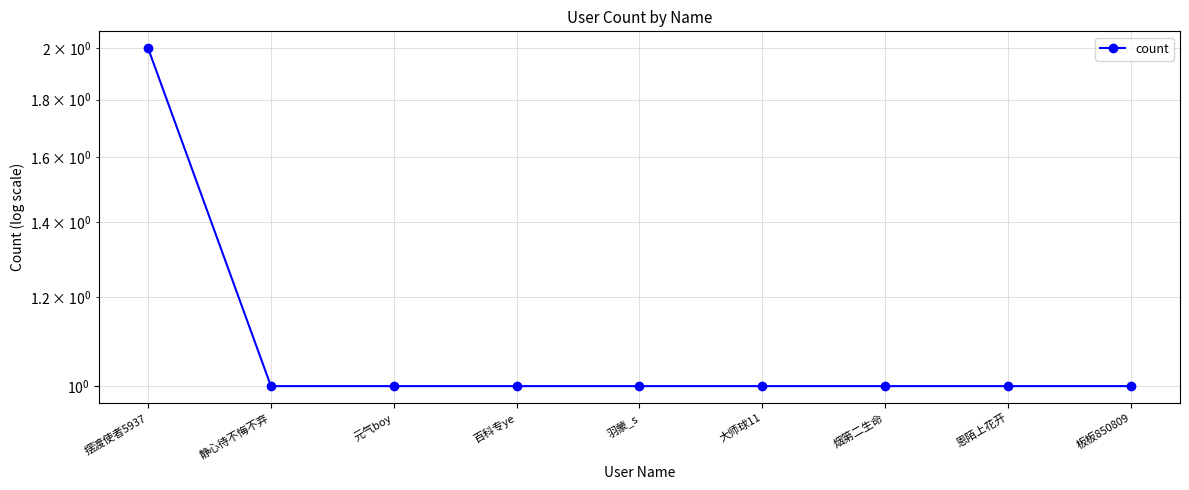

What is the ratio of the value at 元气boy to the value at 板板850809?

1.0